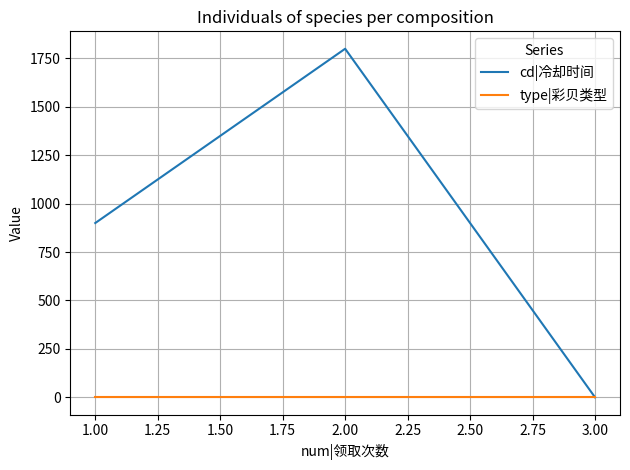

List the series in order of their overall mean, lowest first.

type|彩贝类型, cd|冷却时间